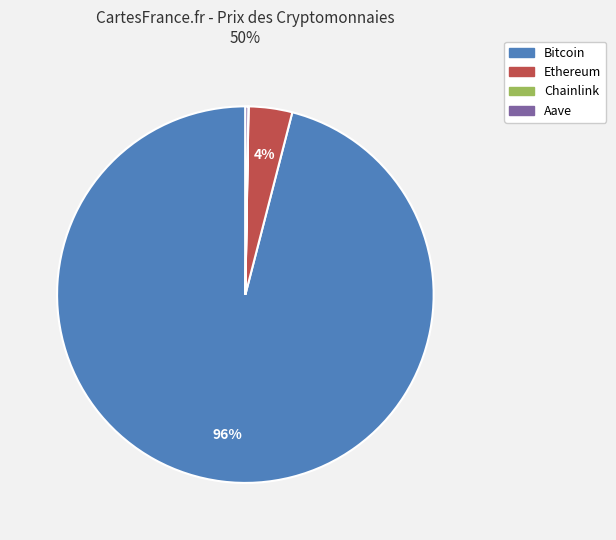

To the nearest percent, what percentage of the pie is Bitcoin?

96%